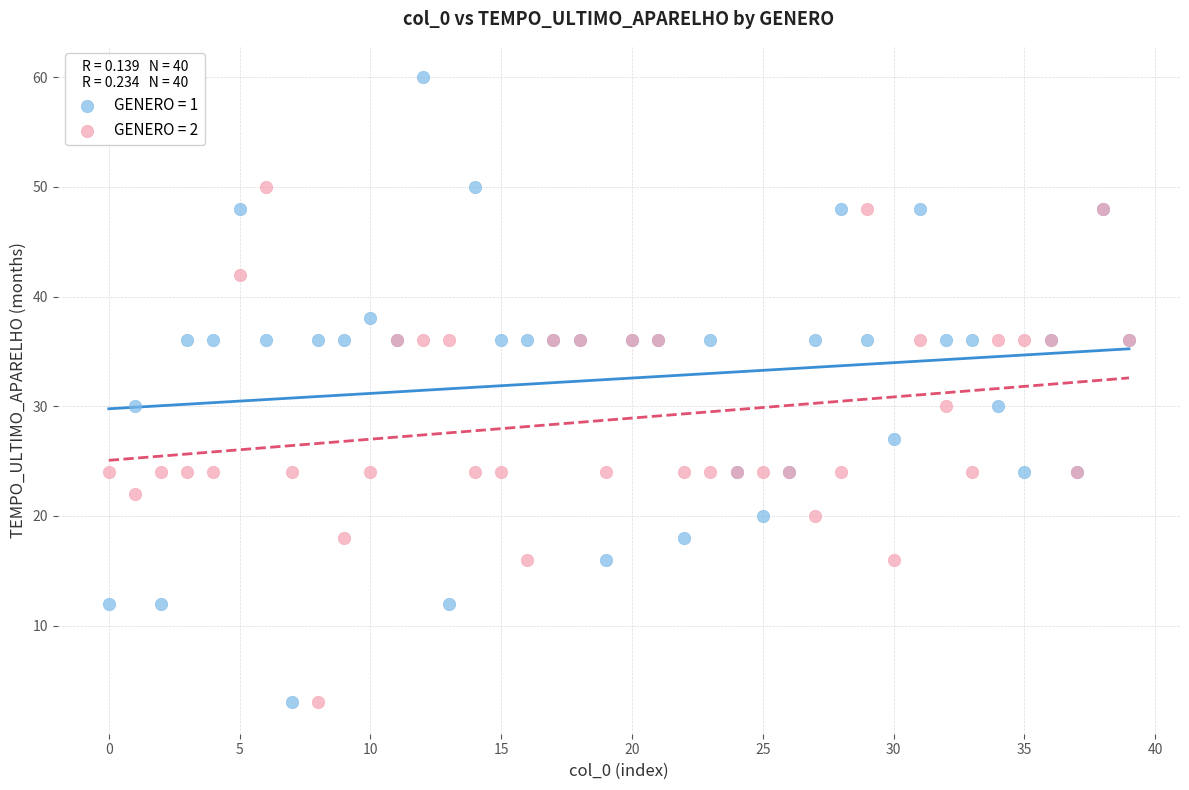

Which series reaches the maximum Y coordinate?

GENERO = 1